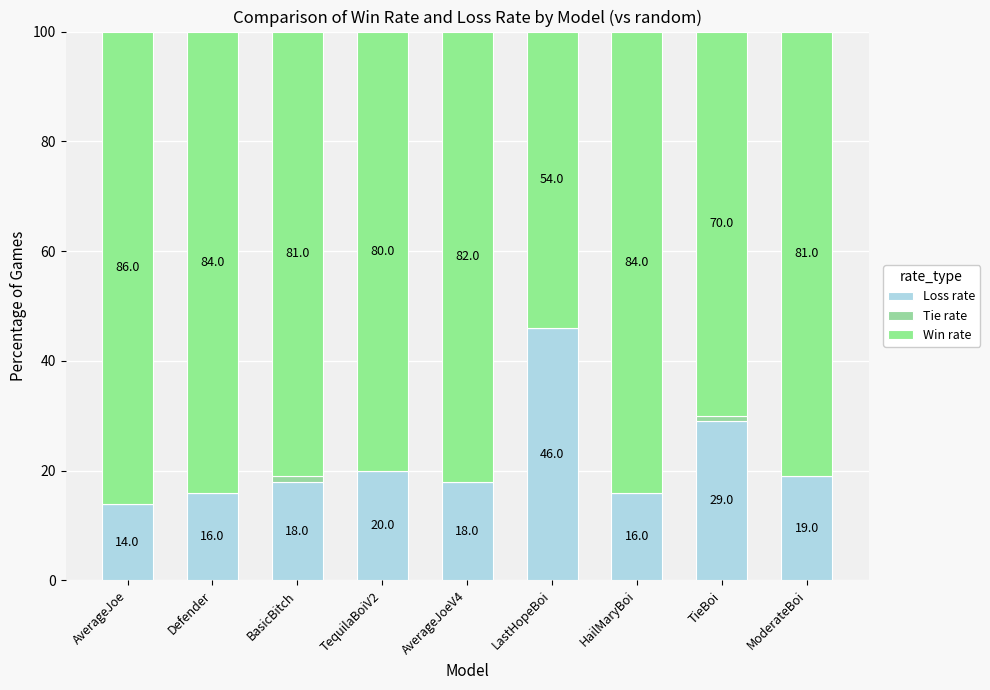

The Loss rate series shows 14 at AverageJoe. True or false?

True